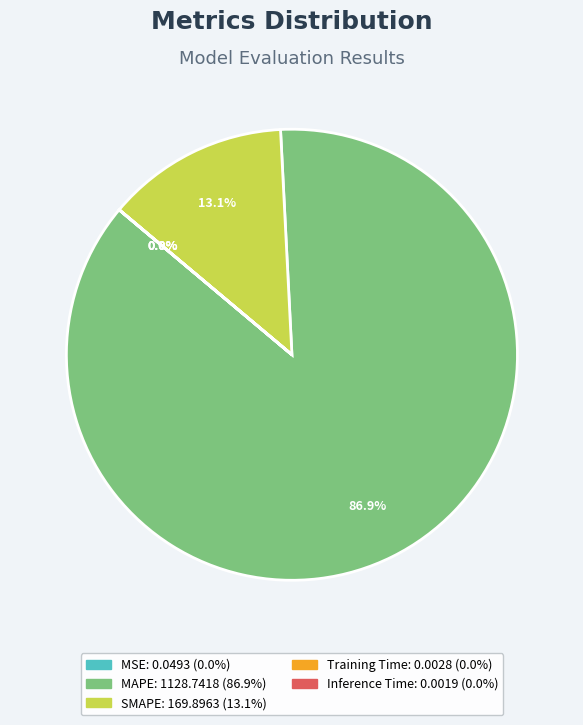

Is SMAPE the majority of the pie?

No